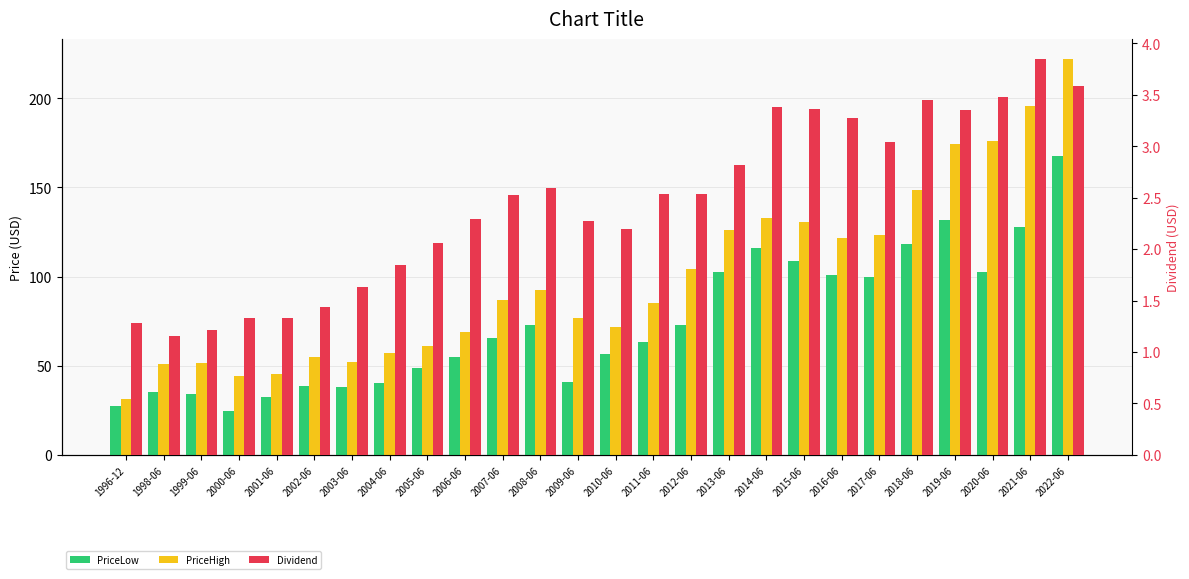

How many distinct data groups are displayed?

3